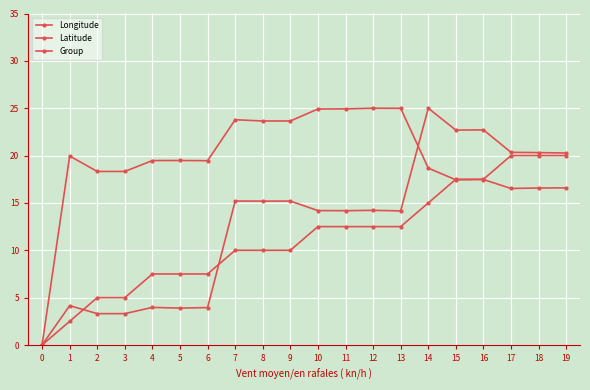

Where is the first local maximum for Longitude?

1